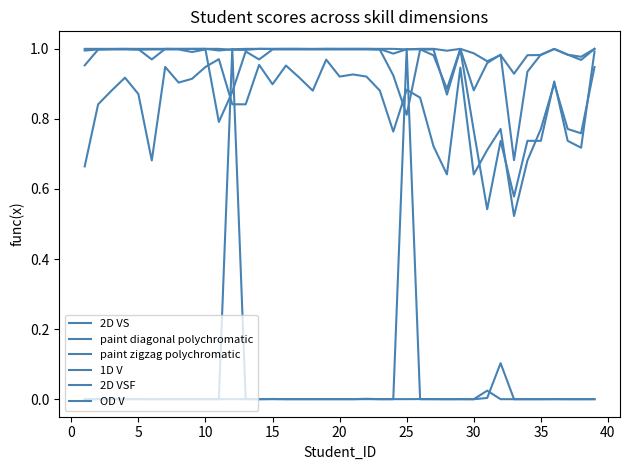

Reading left to right, transcribe all the data shown in this chart.

2D VS: 1.0	1.0	1.0	1.0	1.0	1.0	1.0	1.0	1.0	1.0	1.0	1.0	1.0	1.0	1.0	1.0	1.0	1.0	1.0	1.0	1.0	1.0	1.0	1.0	1.0	1.0	1.0	0.9	1.0	0.9	1.0	1.0	0.7	0.9	1.0	1.0	1.0	1.0	1.0
paint diagonal polychromatic: 0.0	0.0	0.0	0.0	0.0	0.0	0.0	0.0	0.0	0.0	0.0	1.0	0.0	0.0	0.0	0.0	0.0	0.0	0.0	0.0	0.0	0.0	0.0	0.0	1.0	0.0	0.0	0.0	0.0	0.0	0.0	0.1	0.0	0.0	0.0	0.0	0.0	0.0	0.0
paint zigzag polychromatic: 0.0	0.0	0.0	0.0	0.0	0.0	0.0	0.0	0.0	0.0	0.0	0.0	0.0	0.0	0.0	0.0	0.0	0.0	0.0	0.0	0.0	0.0	0.0	0.0	0.0	0.0	0.0	0.0	0.0	0.0	0.0	0.0	0.0	0.0	0.0	0.0	0.0	0.0	0.0
1D V: 1.0	1.0	1.0	1.0	1.0	1.0	1.0	1.0	1.0	1.0	1.0	1.0	1.0	1.0	1.0	1.0	1.0	1.0	1.0	1.0	1.0	1.0	1.0	1.0	1.0	1.0	1.0	1.0	1.0	1.0	1.0	1.0	0.9	1.0	1.0	1.0	1.0	1.0	1.0
2D VSF: 0.7	0.8	0.9	0.9	0.9	0.7	0.9	0.9	0.9	0.9	1.0	0.8	0.8	1.0	0.9	1.0	0.9	0.9	1.0	0.9	0.9	0.9	0.9	0.8	0.9	0.9	0.7	0.6	0.9	0.6	0.7	0.8	0.5	0.7	0.8	0.9	0.8	0.8	0.9
OD V: 1.0	1.0	1.0	1.0	1.0	1.0	1.0	1.0	1.0	1.0	0.8	0.9	1.0	1.0	1.0	1.0	1.0	1.0	1.0	1.0	1.0	1.0	1.0	0.9	0.8	1.0	1.0	0.9	1.0	0.8	0.5	0.7	0.6	0.7	0.7	0.9	0.7	0.7	1.0